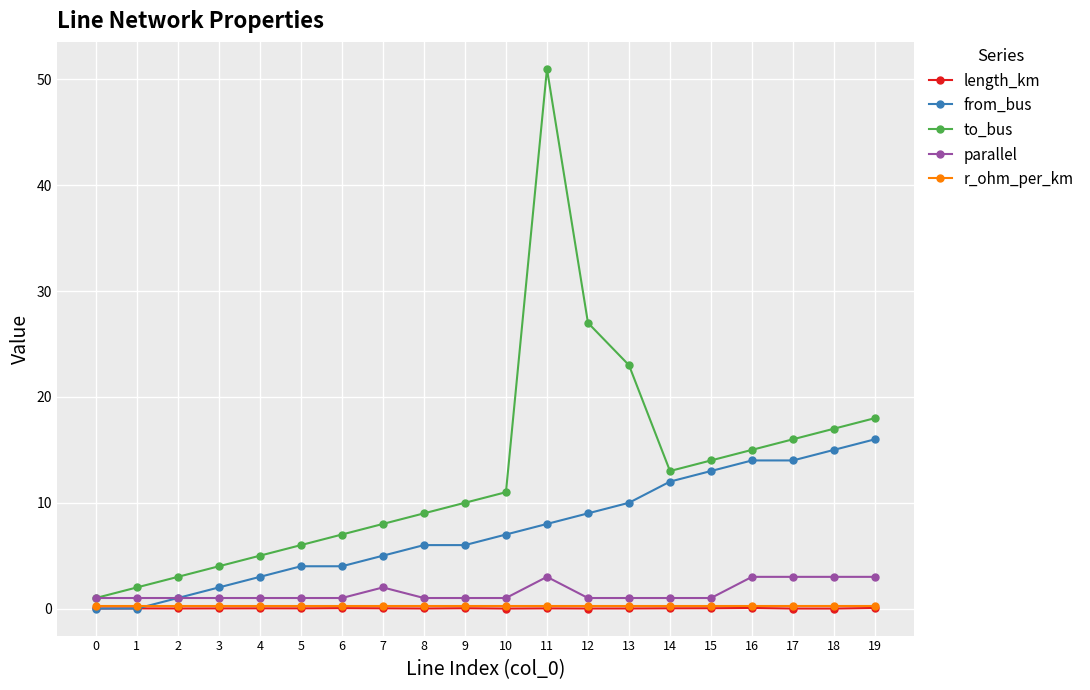

Which series has the largest range (max minus min)?

to_bus